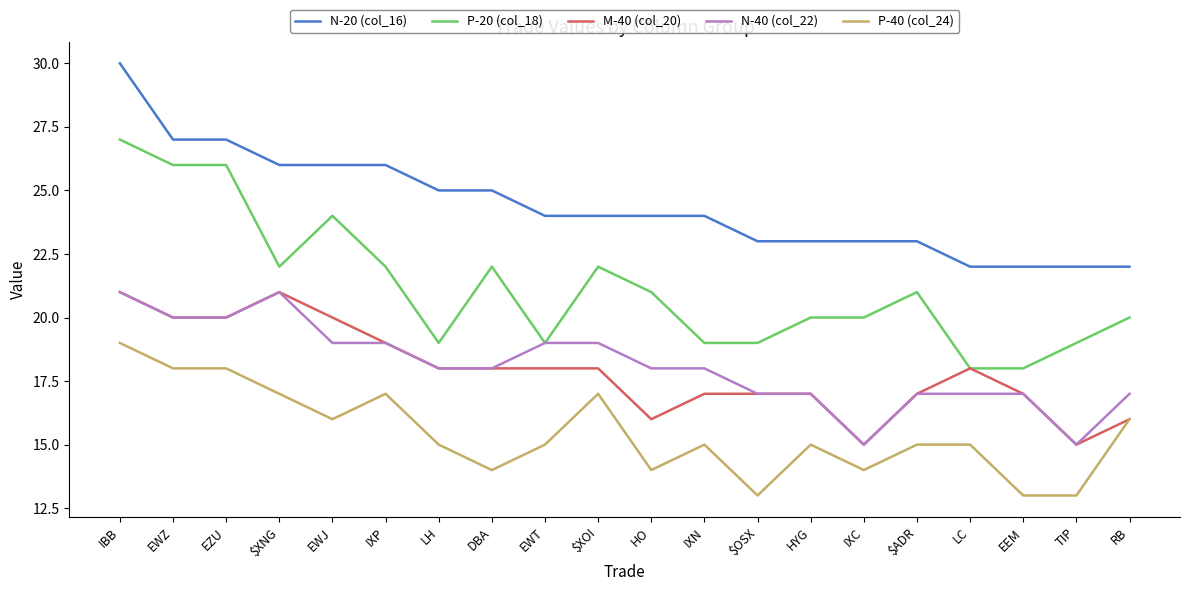

What value does the N-20 (col_16) series have at $XOI?

24